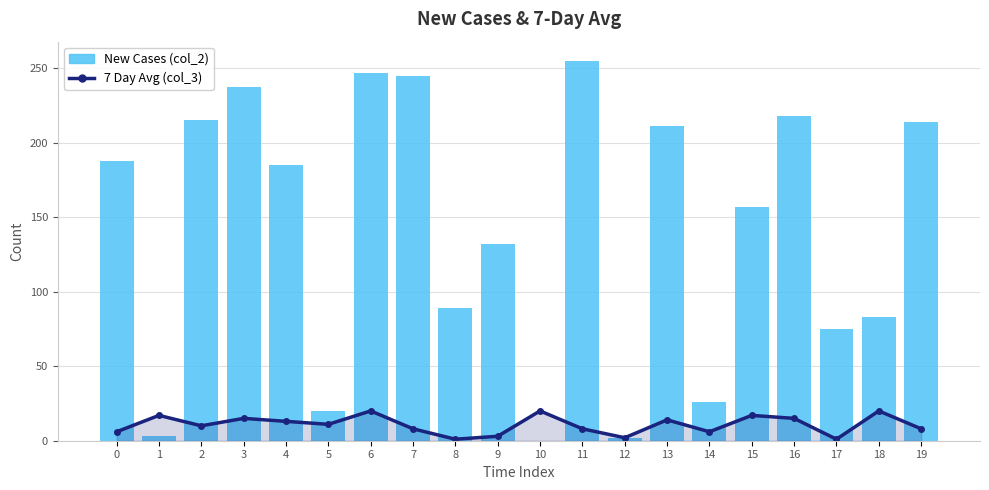

Rank the series by their maximum value, from lowest to highest.

7 Day Avg (col_3), New Cases (col_2)